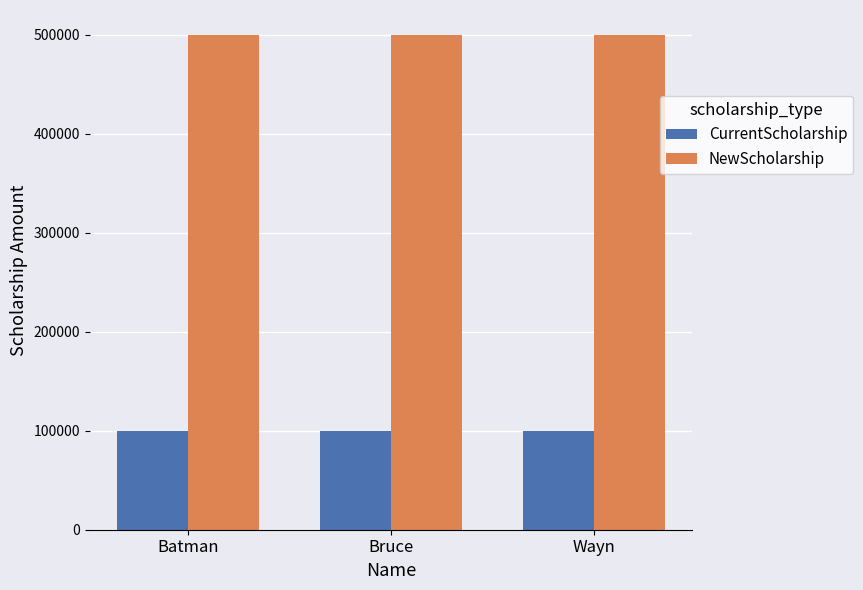

Count the number of data series in this chart.

2